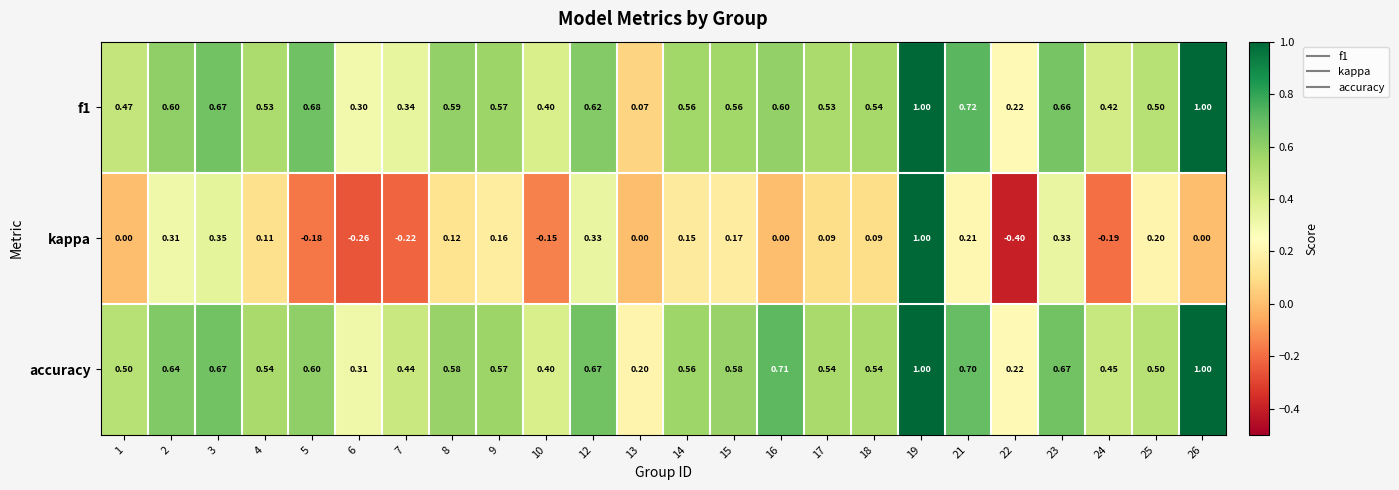

Is the value of kappa at 24 greater than the value of f1 at 26?

No